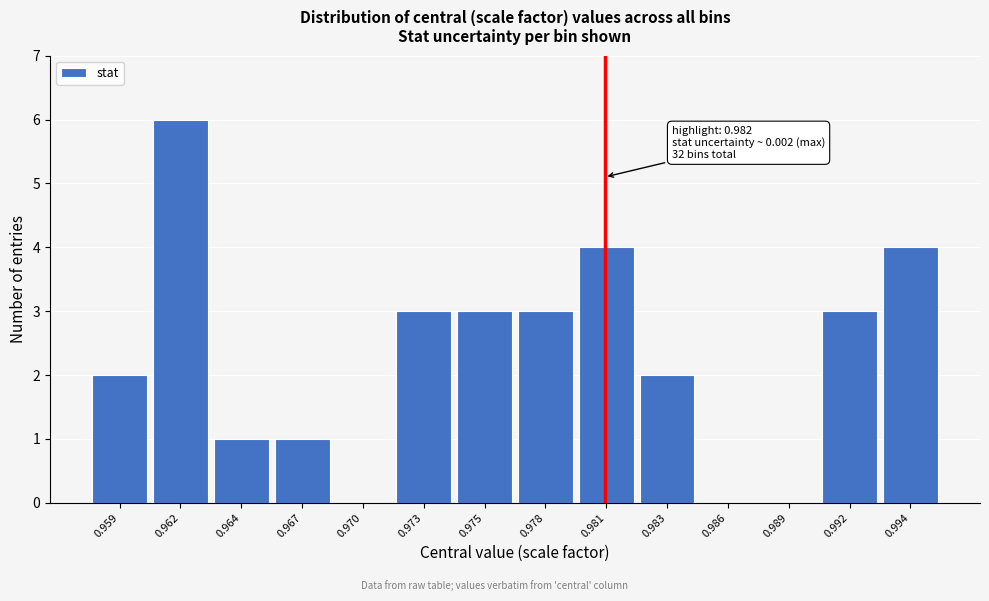

Reading left to right, extract all data points from this chart.

0.959=2	0.962=6	0.964=1	0.967=1	0.970=0	0.973=3	0.975=3	0.978=3	0.981=4	0.983=2	0.986=0	0.989=0	0.992=3	0.994=4